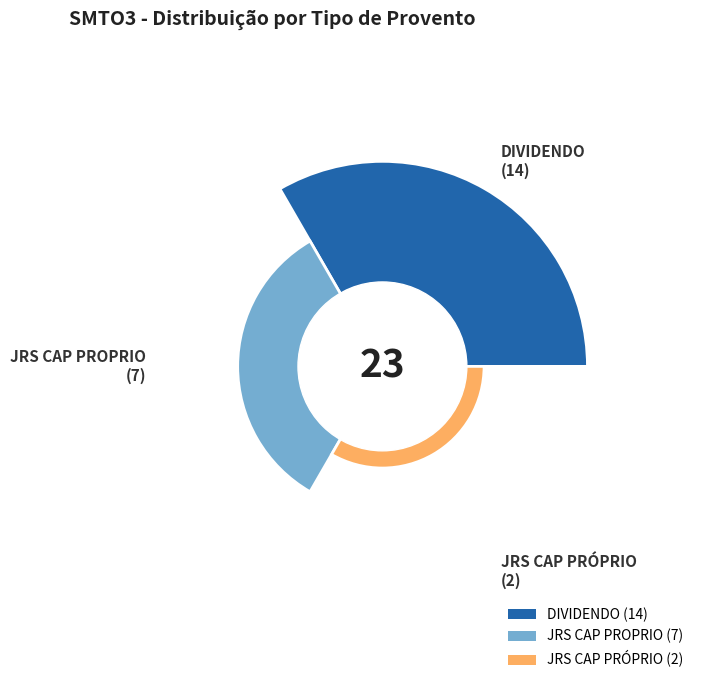

To the nearest percent, what is the difference between the largest and smallest slice percentages?

52%